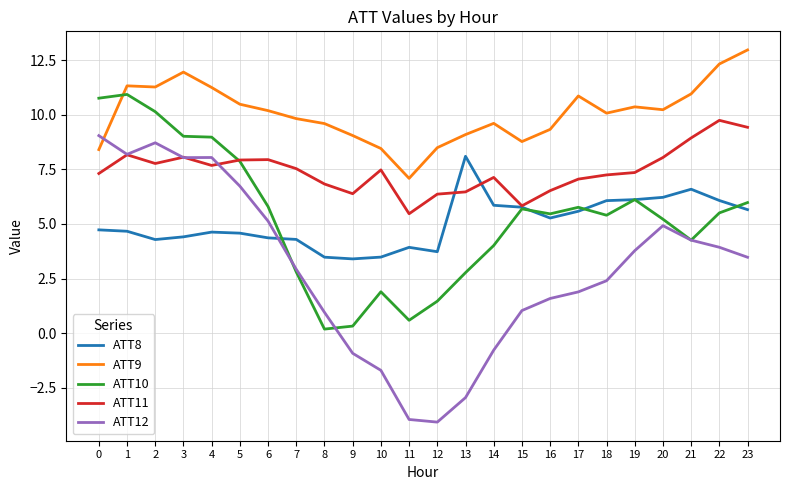

What is the difference between the highest and lowest values at 0?

6.0